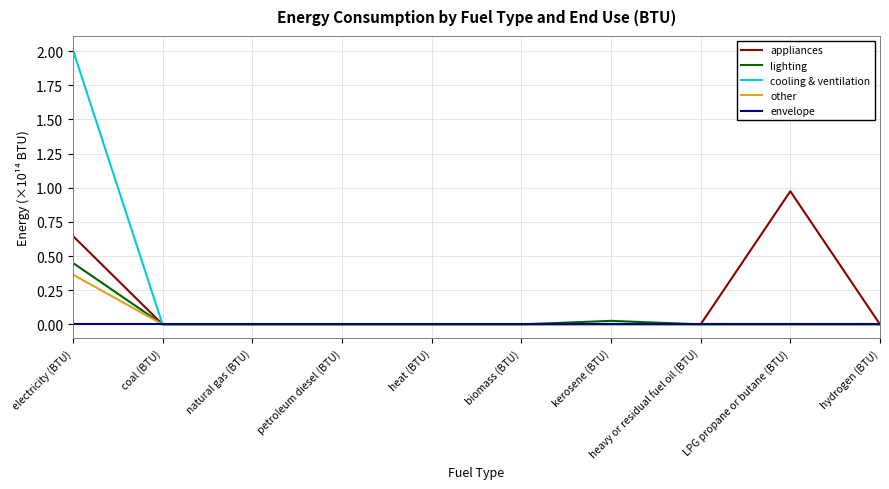

What position from the left is petroleum diesel (BTU)?

4